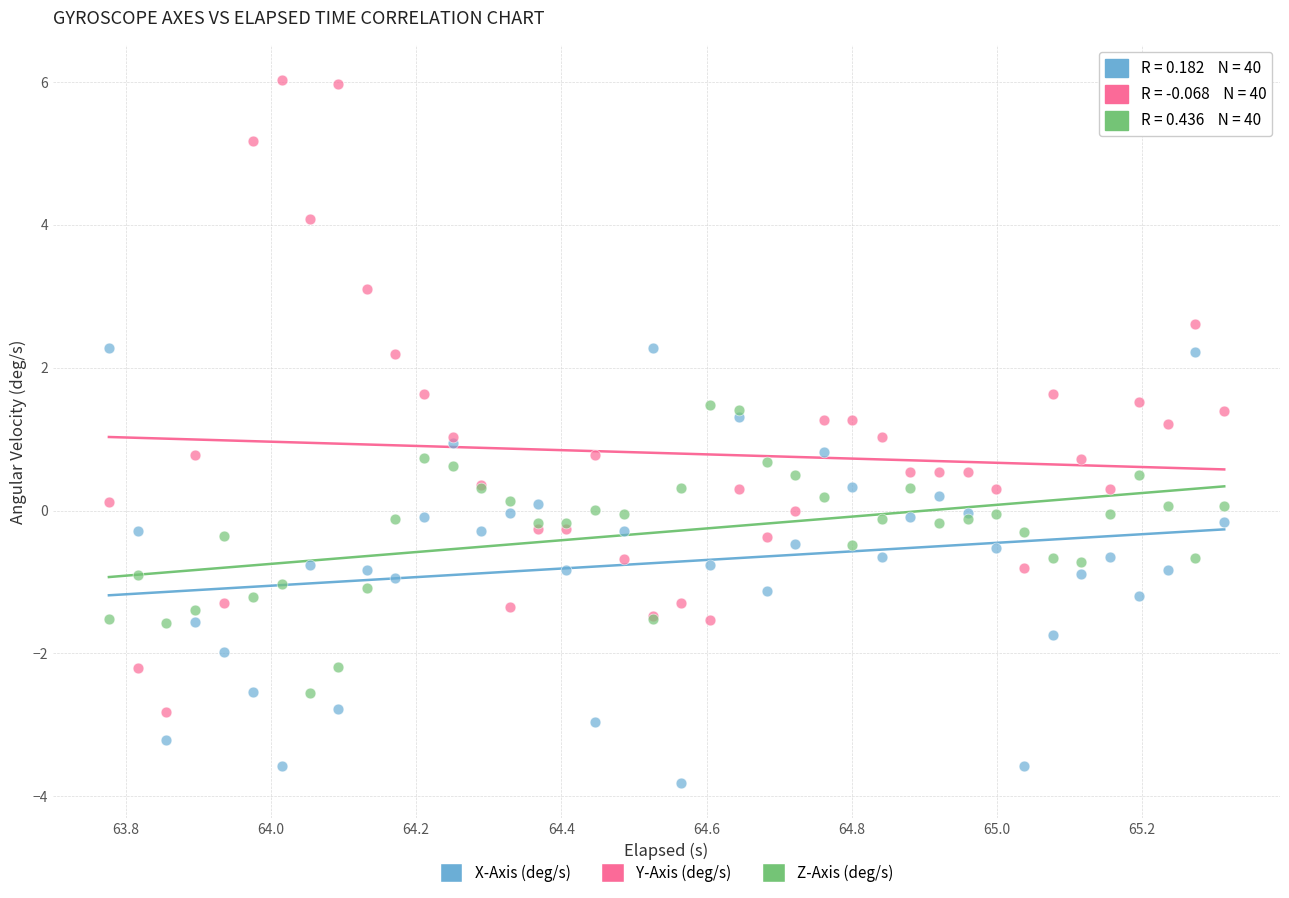

What is the X range (max minus min) for the scatter plot?

1.5